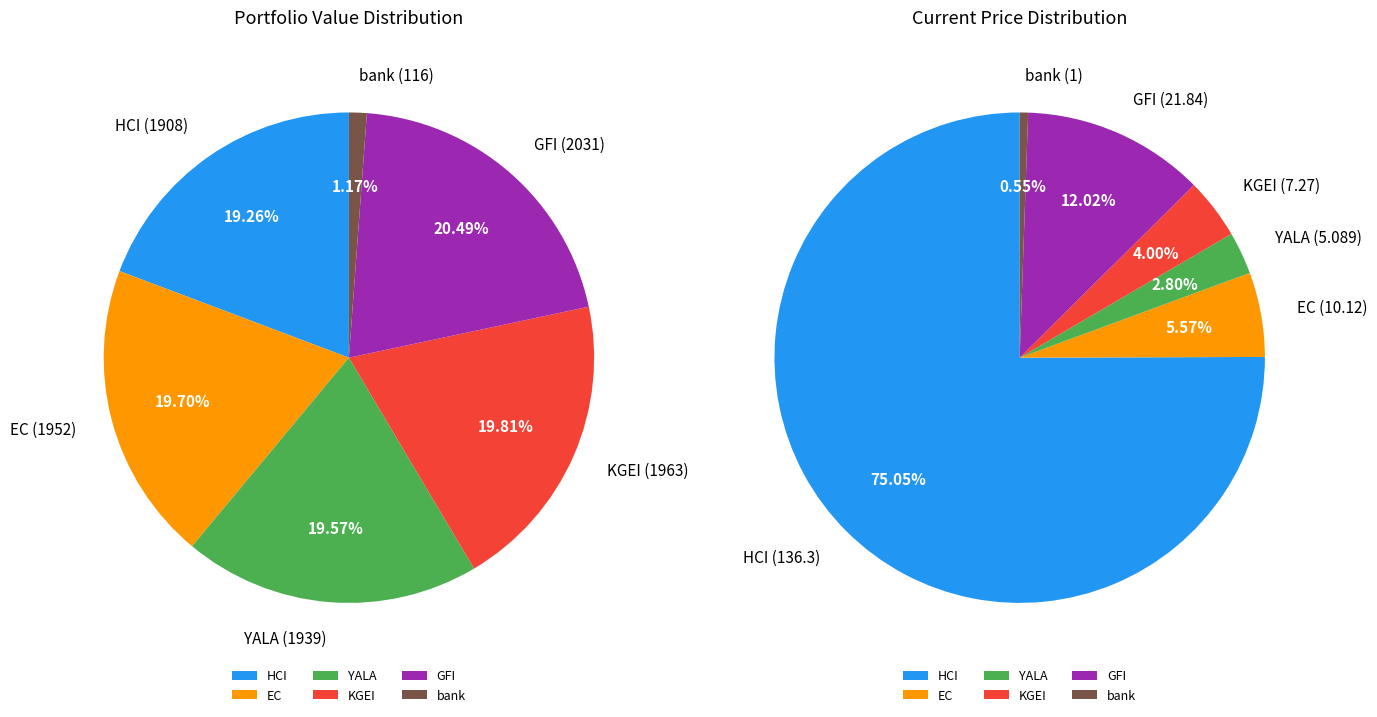

How many slices are in this pie chart?

6